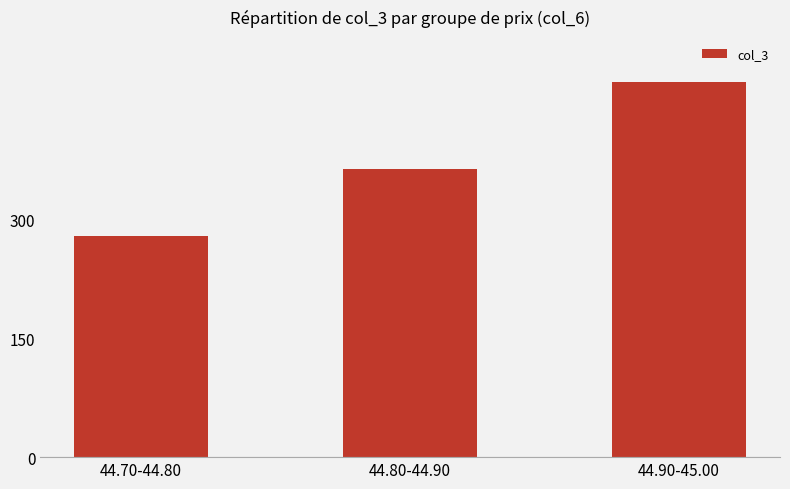

How many bars are there in total?

3